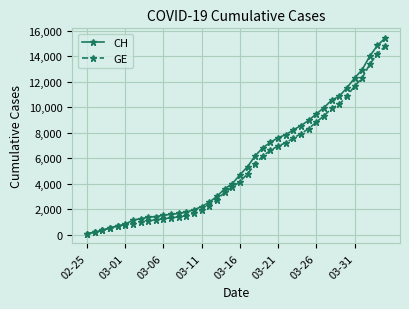

Rank the series by their average value, from lowest to highest.

GE, CH